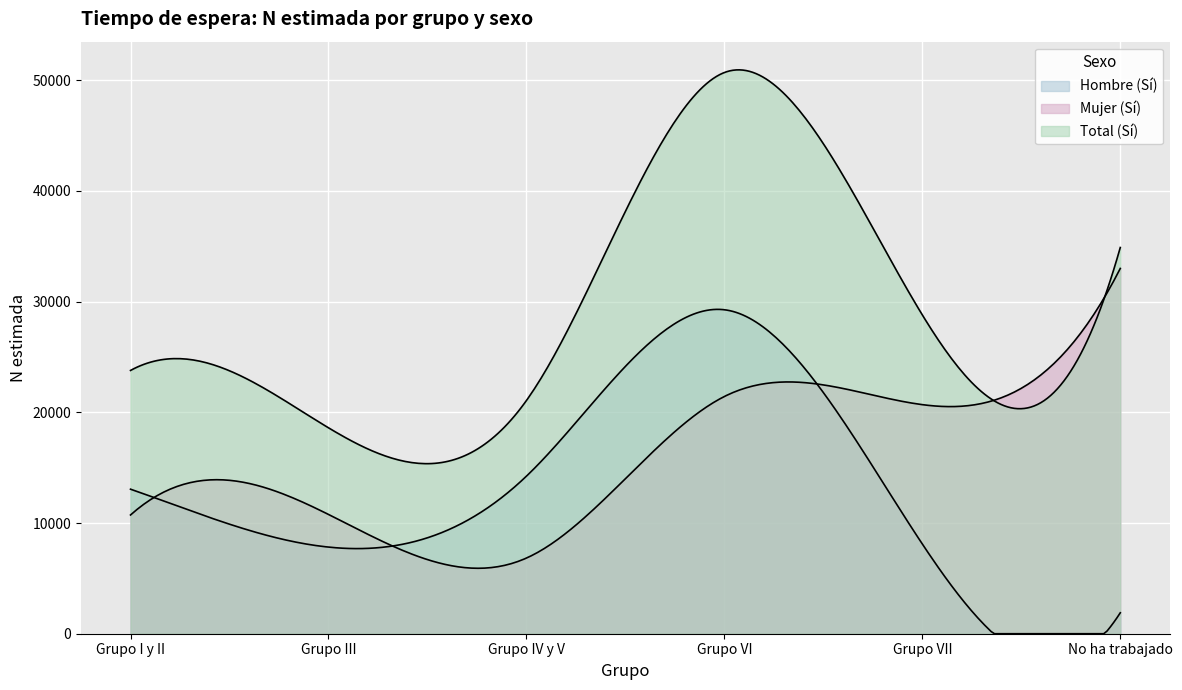

What are all the series names shown in the legend?

Hombre_Si_N, Mujer_Si_N, Total_Si_N